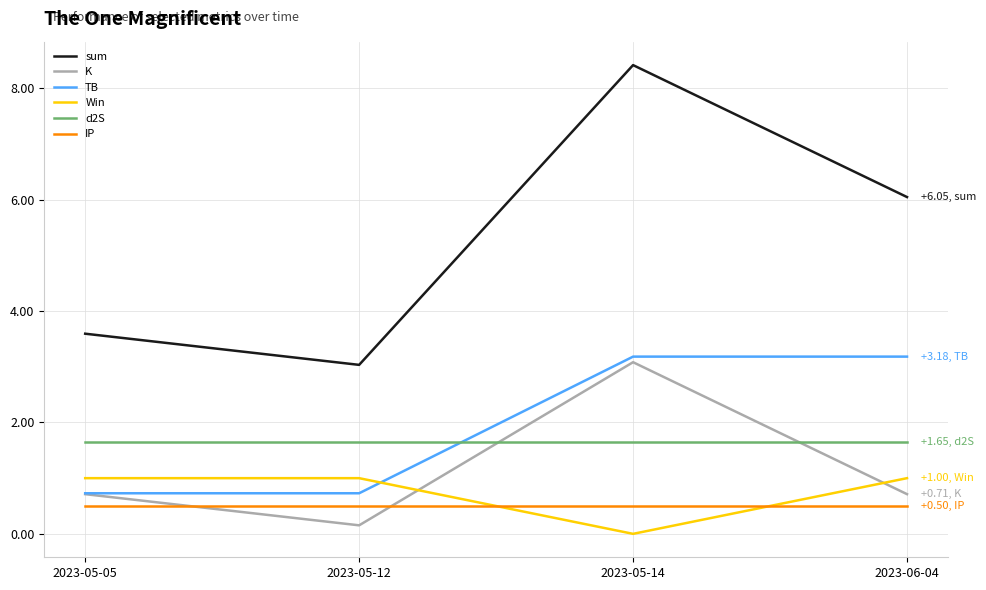

How many series are shown in this chart?

6